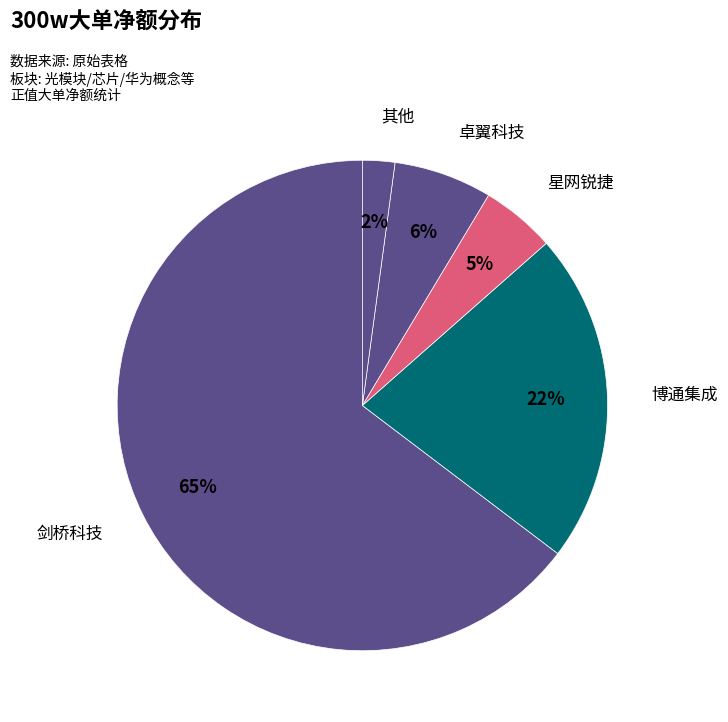

True or false: 星网锐捷 accounts for 5% of the total.

True